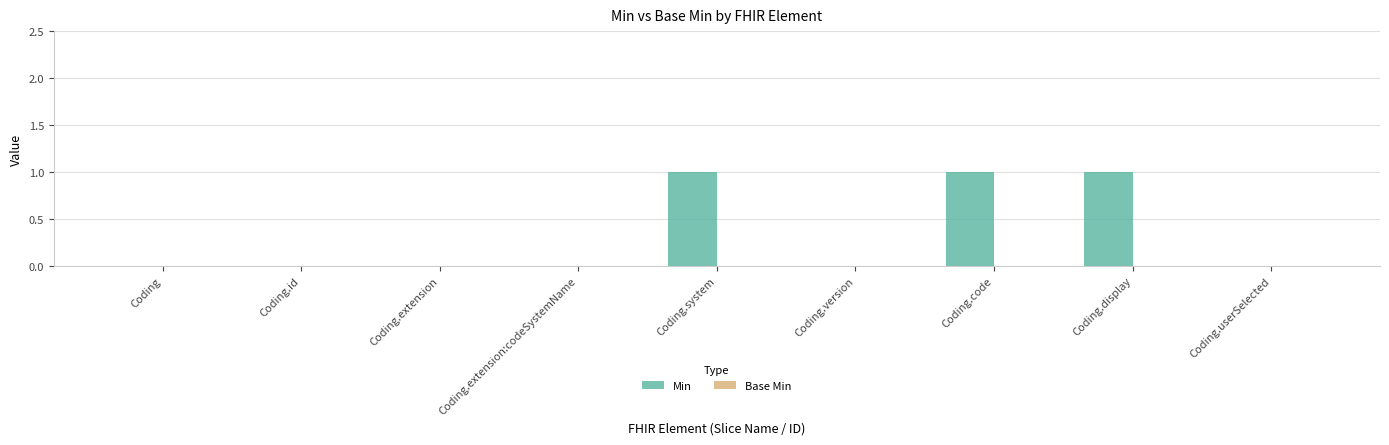

How many series are shown in this chart?

1